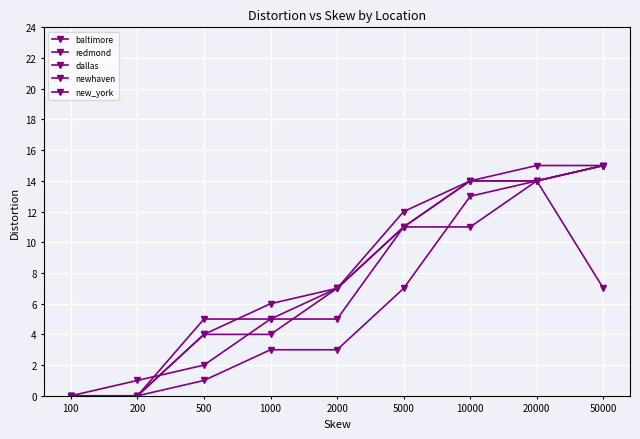

The value of newhaven at 50000 is 27. True or false?

False